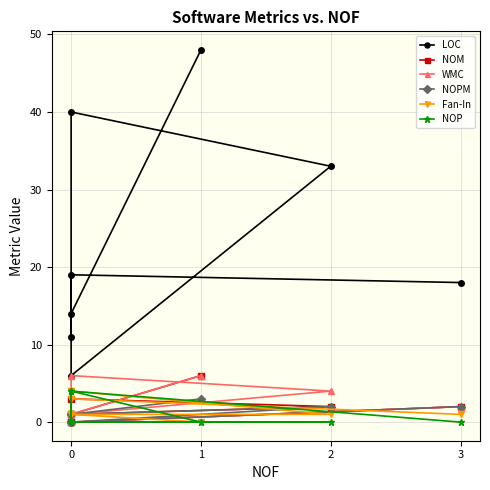

How many interior local peaks does the NOP series have?

2